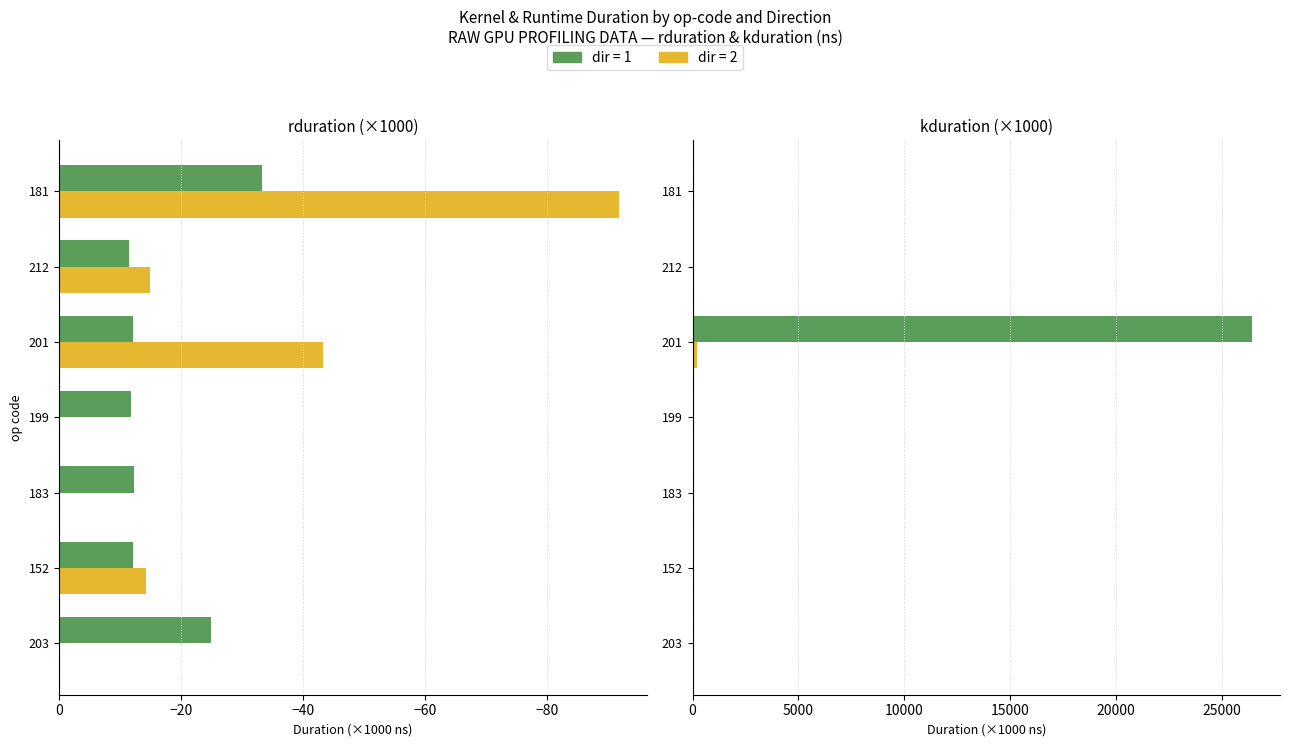

Between 201 and 181, which is larger?

201